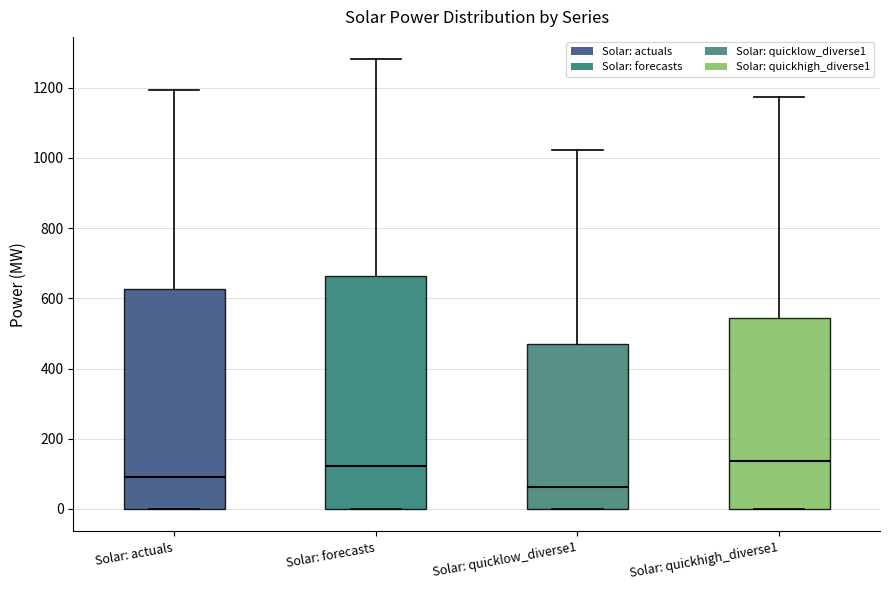

Comparing the boxes themselves (not the whiskers), which one is the tallest?

Solar: forecasts